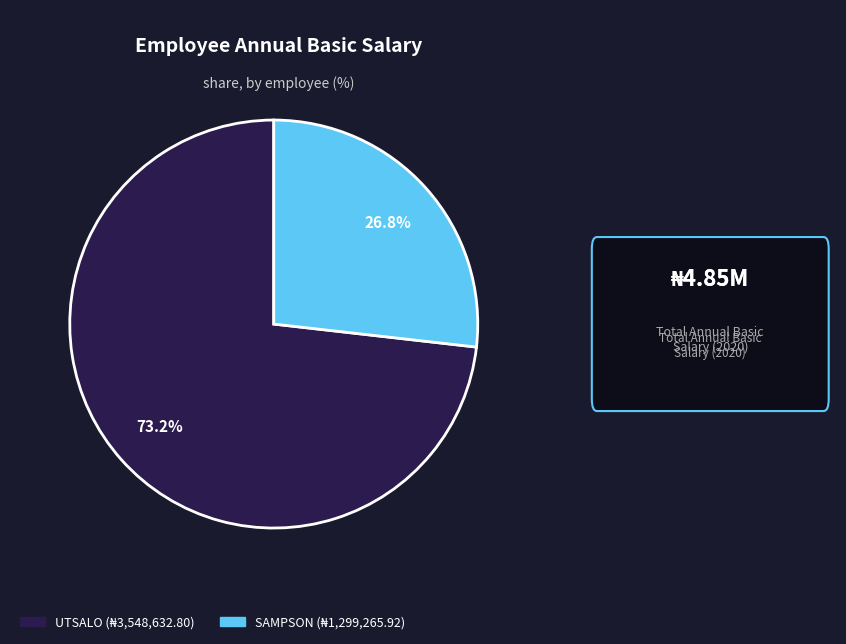

Is UTSALO the majority of the pie?

Yes